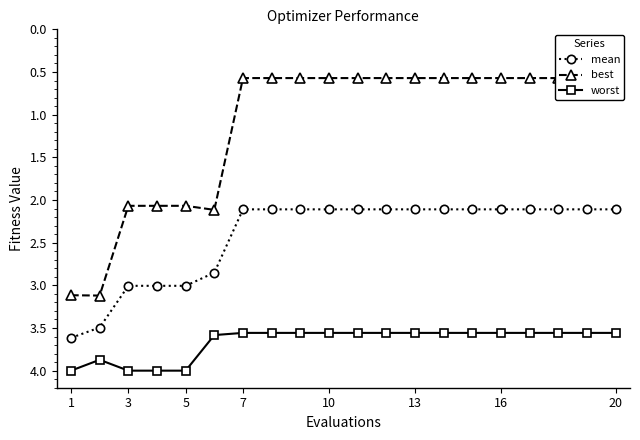

True or false: worst and best intersect in this chart.

False